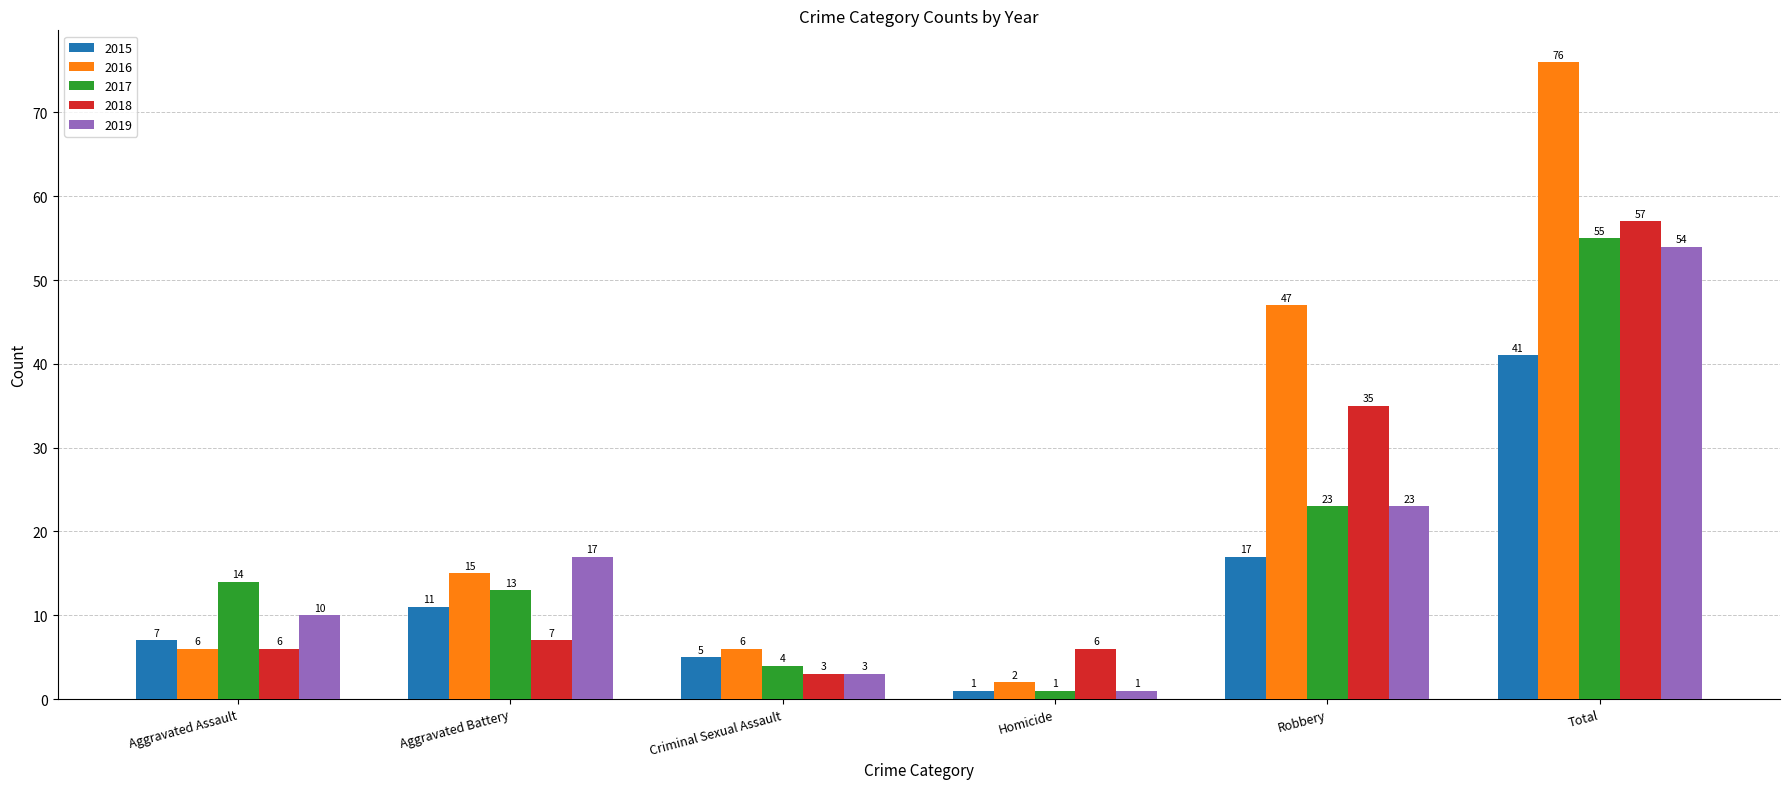

At which label is 2019 closest to 27?

Robbery